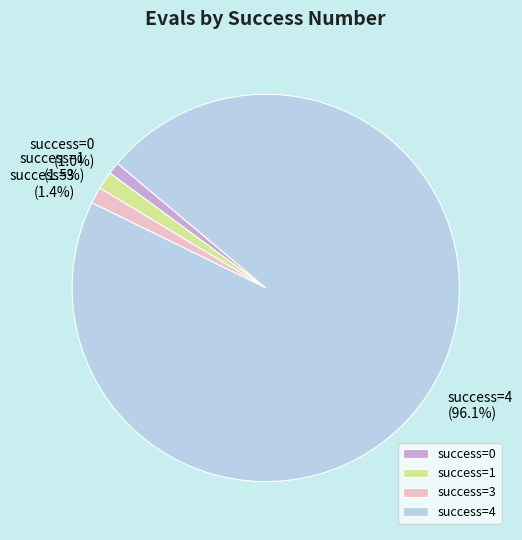

Does success=4 (96.1%) represent more than half of the total?

Yes